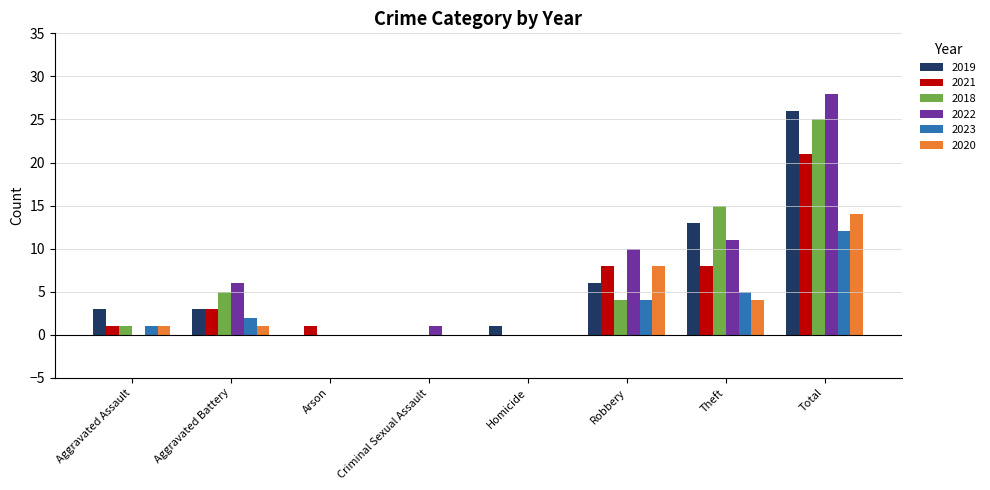

Does the chart contain stacked bars?

No